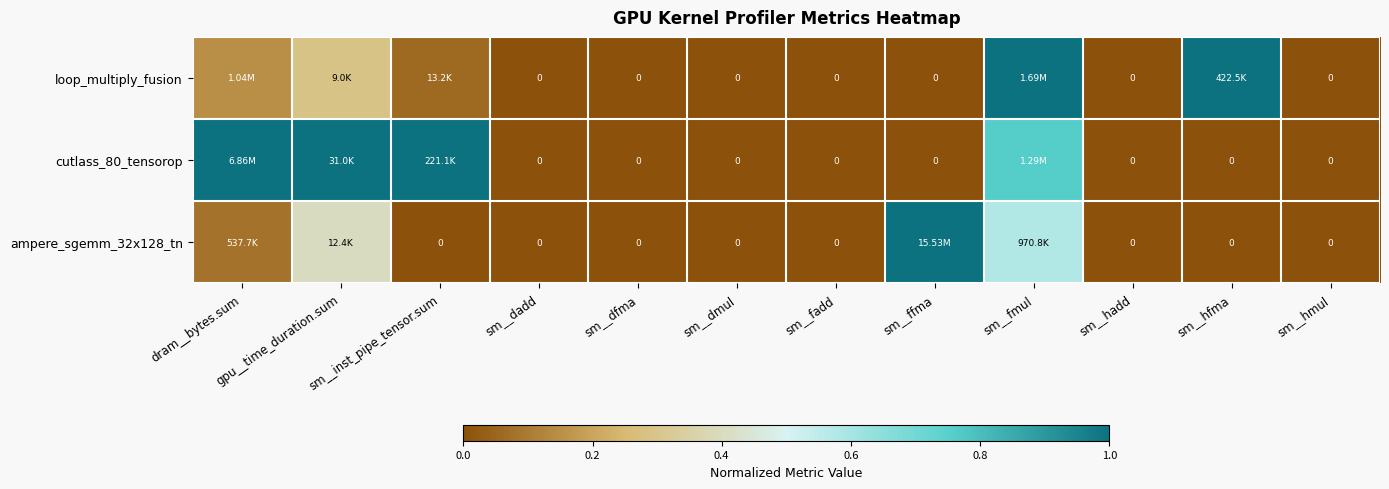

Count the cutlass_80_tensorop values in the range 0 to 1.

12